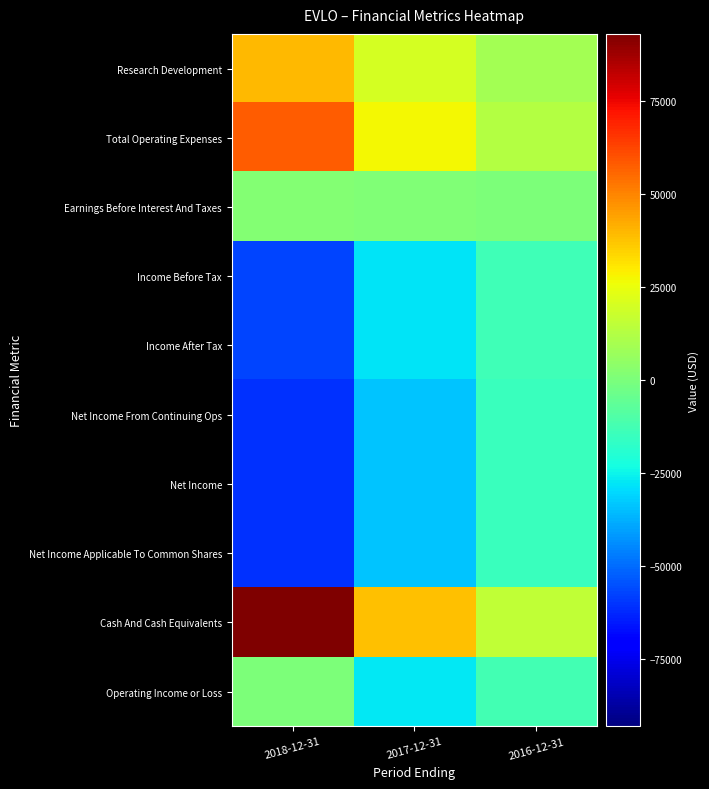

What is the minimum value shown in the chart?

-60900